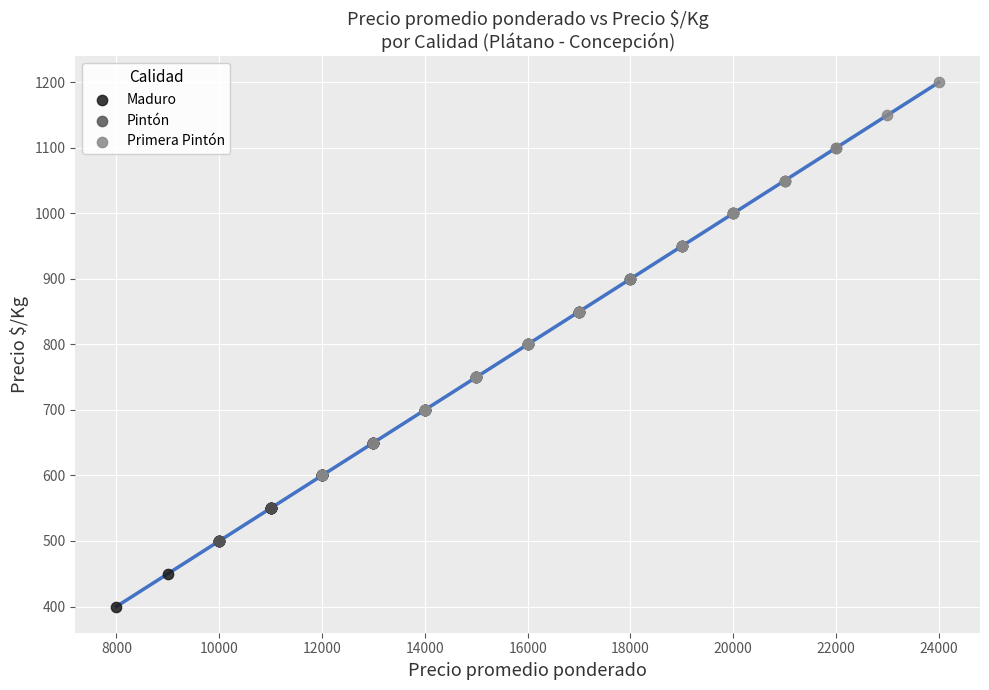

Which series contains the lowest Y value?

Maduro